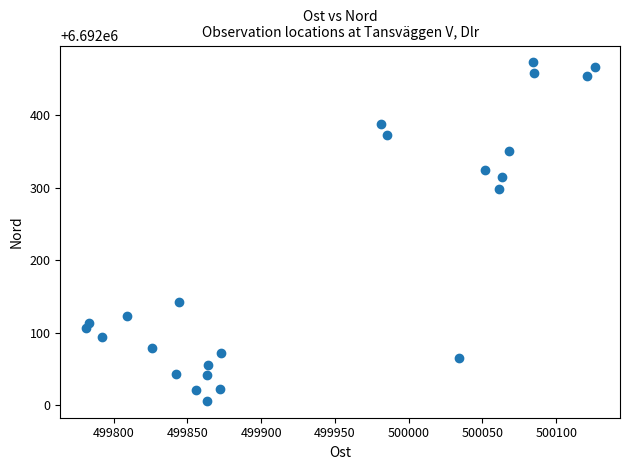

What Y value in the scatter plot is closest to 6692239?

6692299